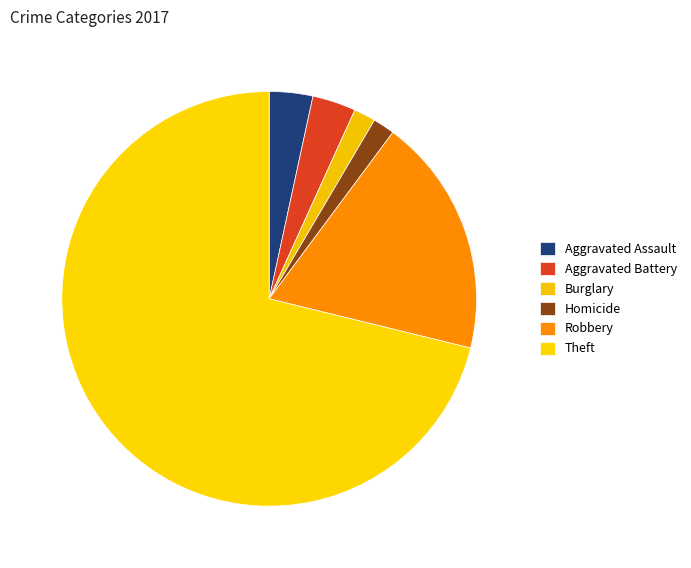

Which slice is the largest?

Theft